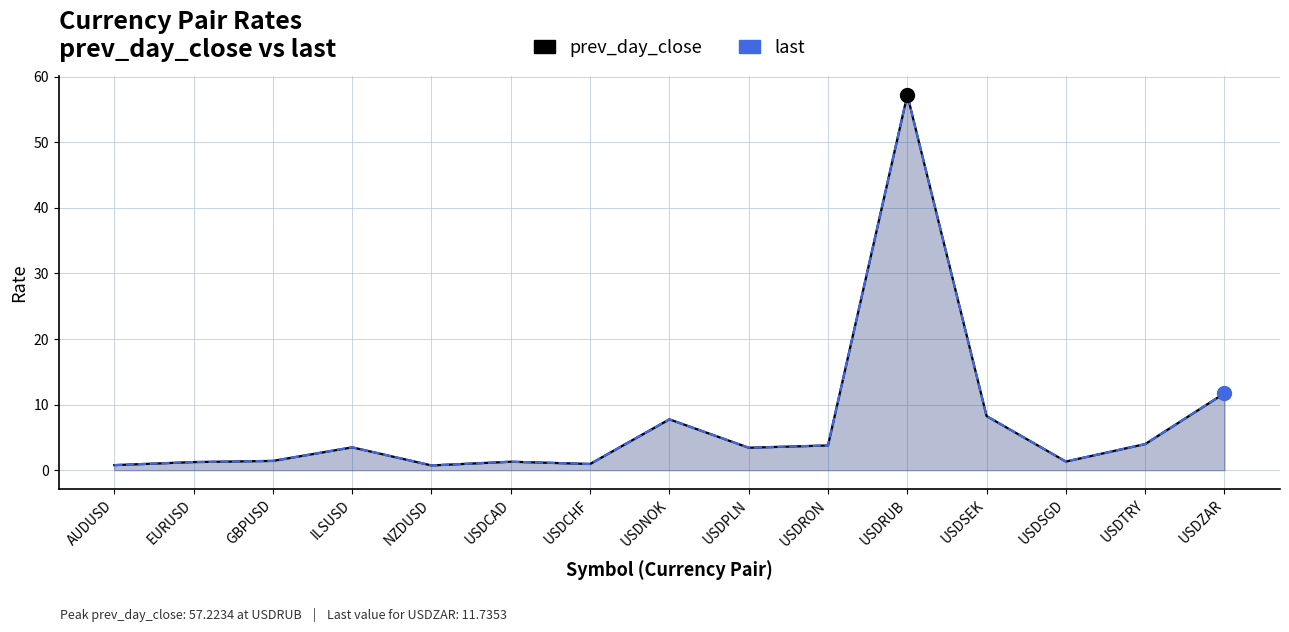

What is the greatest value displayed?

57.2